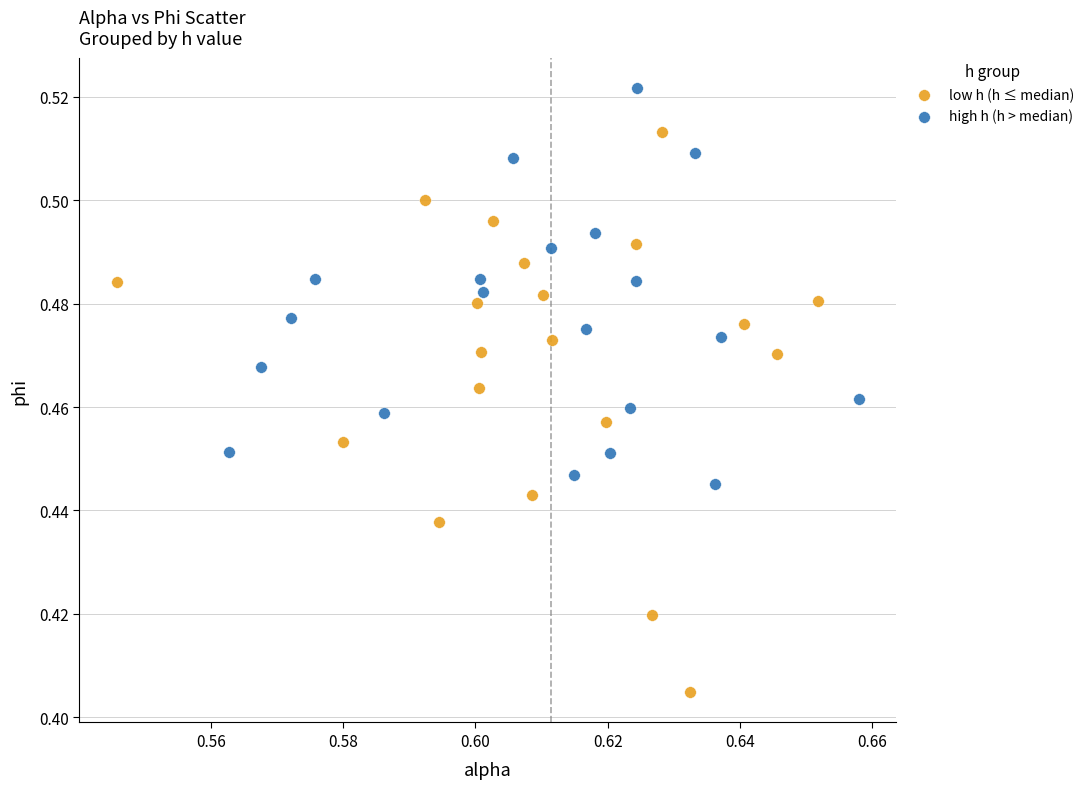

What are all the series names shown in the legend?

low h (h ≤ median), high h (h > median)